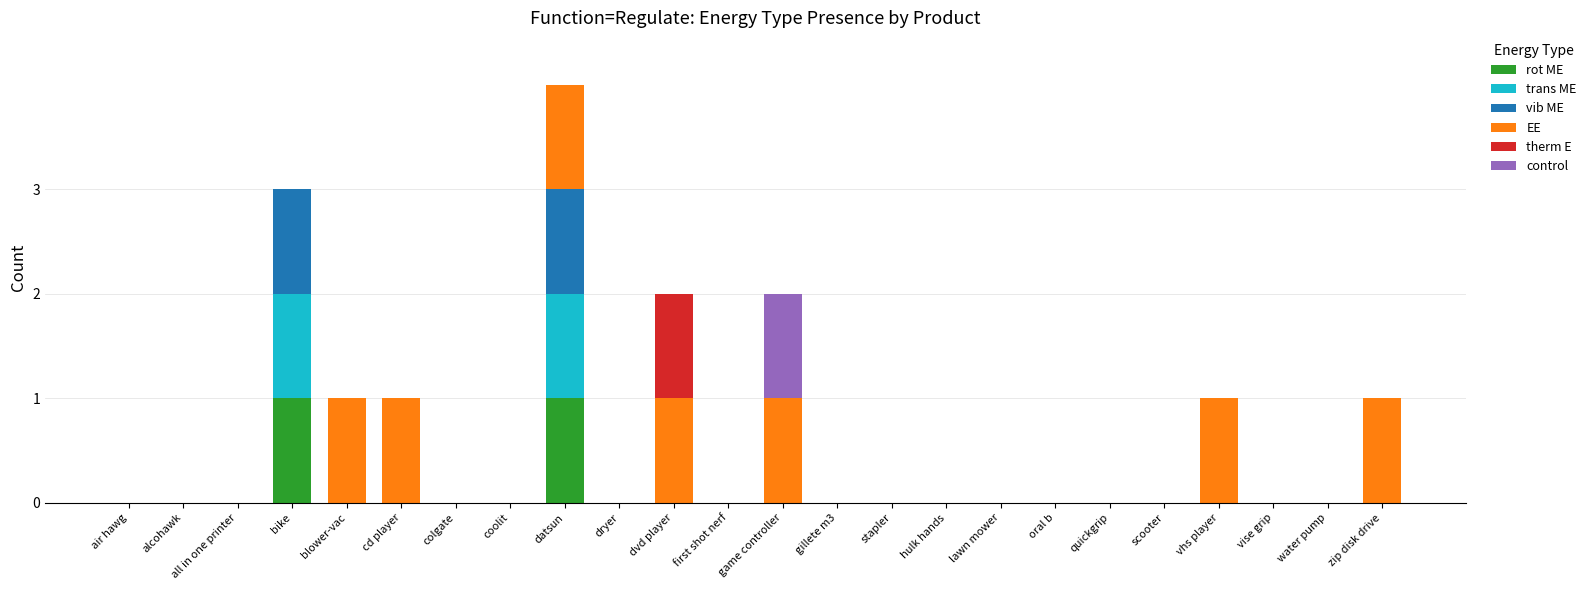

At which category is the sum across all series the highest?

datsun